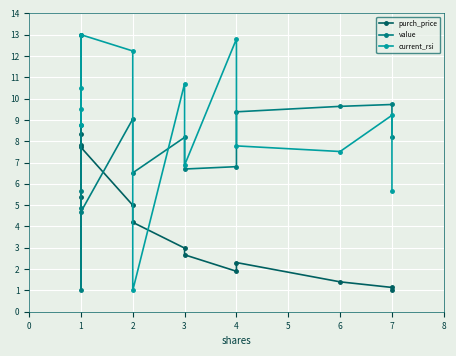

What is the value of the current_rsi point at the 8th from the left?

10.7